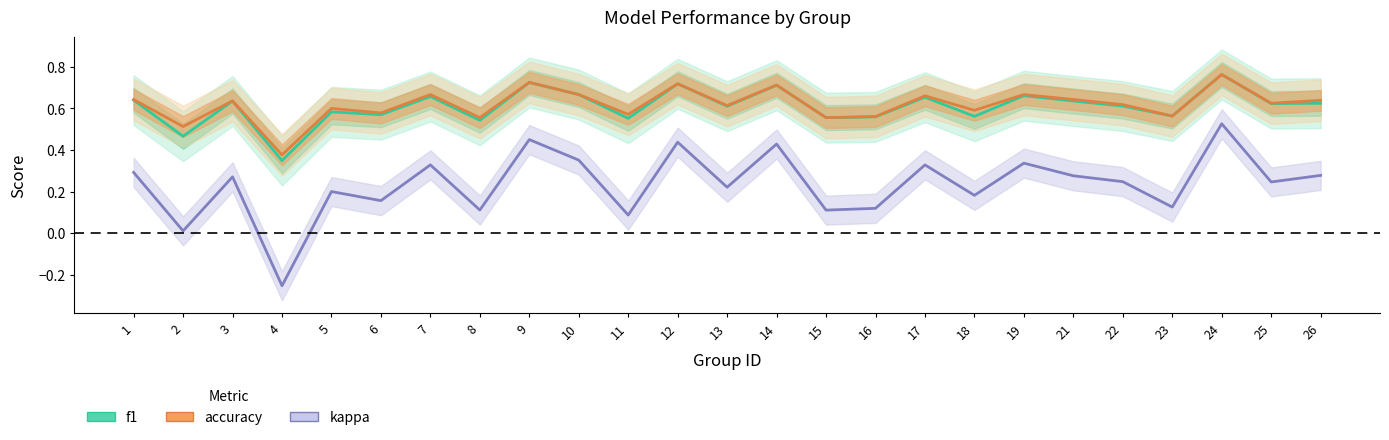

What value does the accuracy series have at 21?

0.6